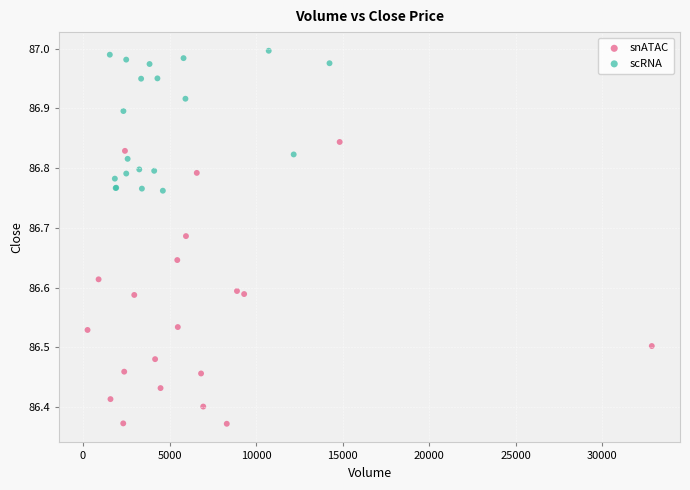

Which series contains the highest Y value?

scRNA